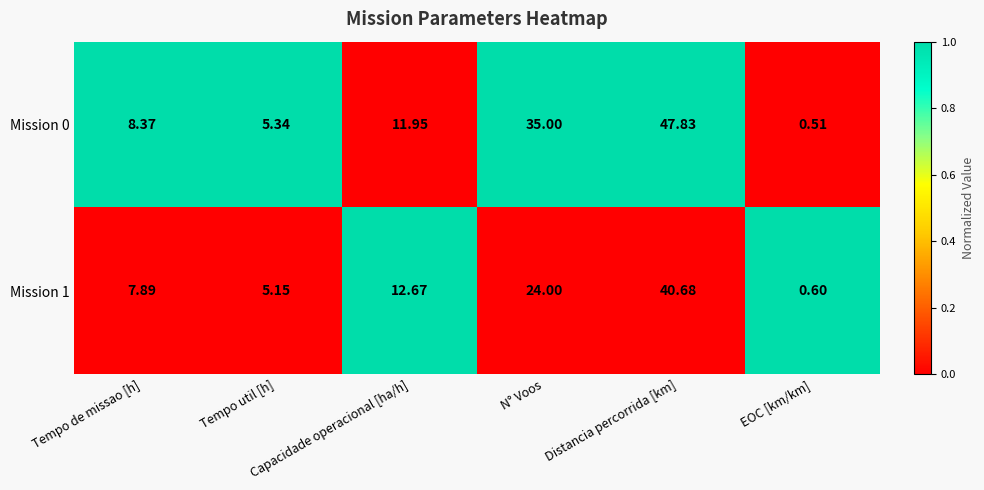

Which series changed the most between Tempo de missao [h] and EOC [km/km]?

Mission 0